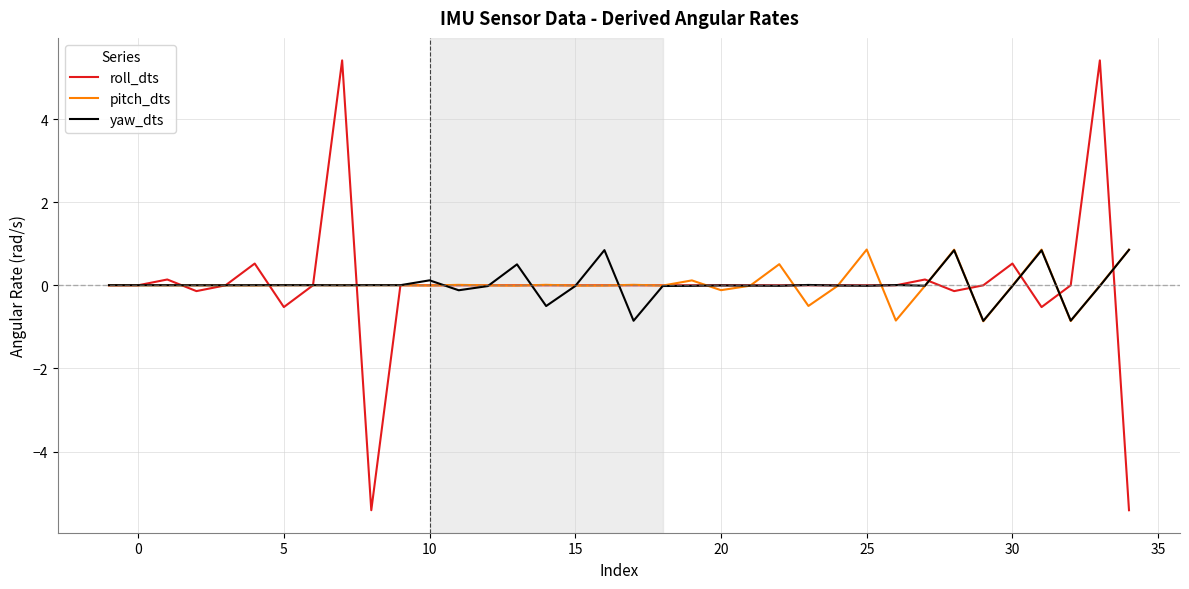

What is the greatest value displayed?

5.4